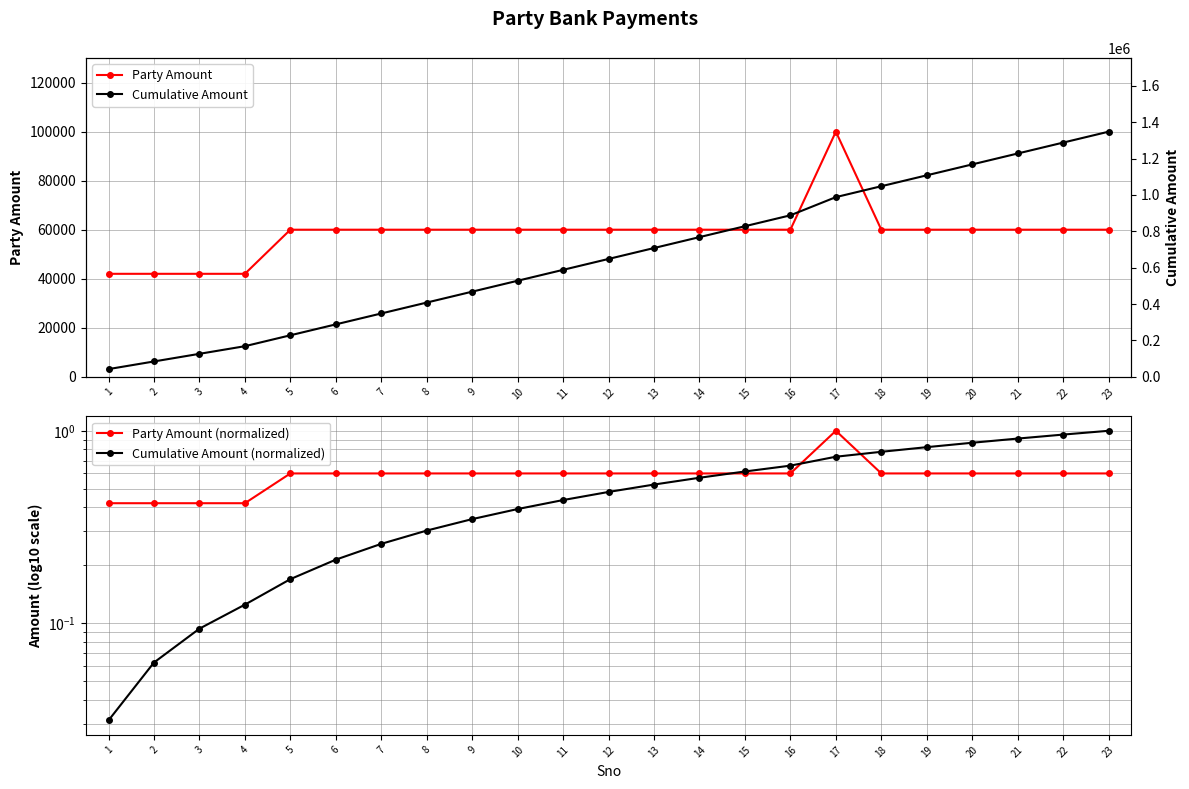

Between 3 and 22, which series saw the biggest shift?

Cumulative Amount